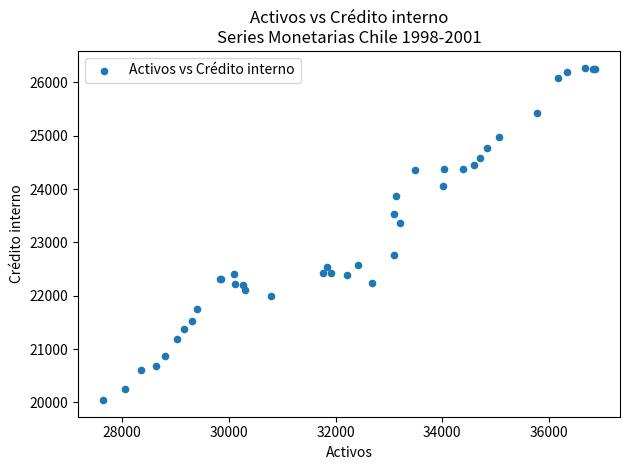

What Y value in the scatter plot is closest to 23161?

23360